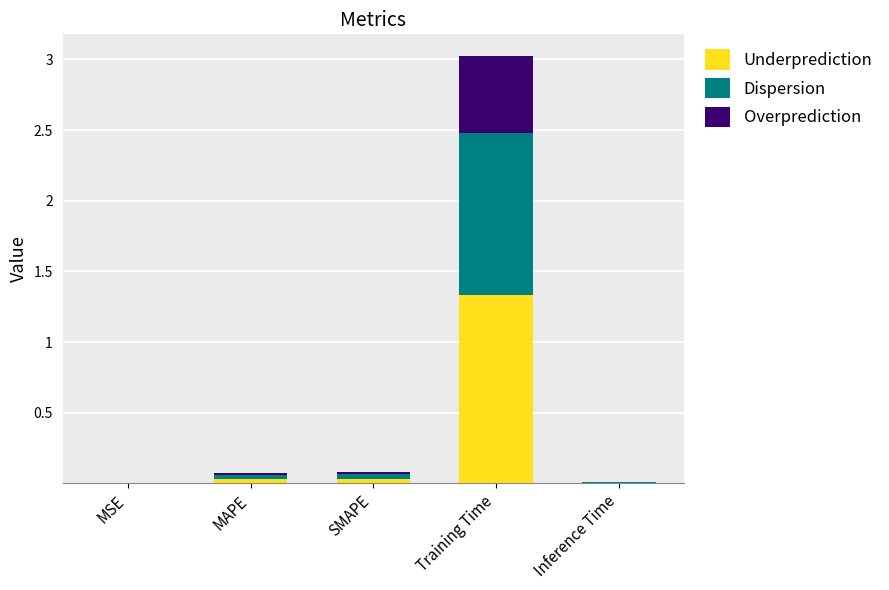

What is the sum of the Underprediction values at SMAPE and MAPE?

0.1